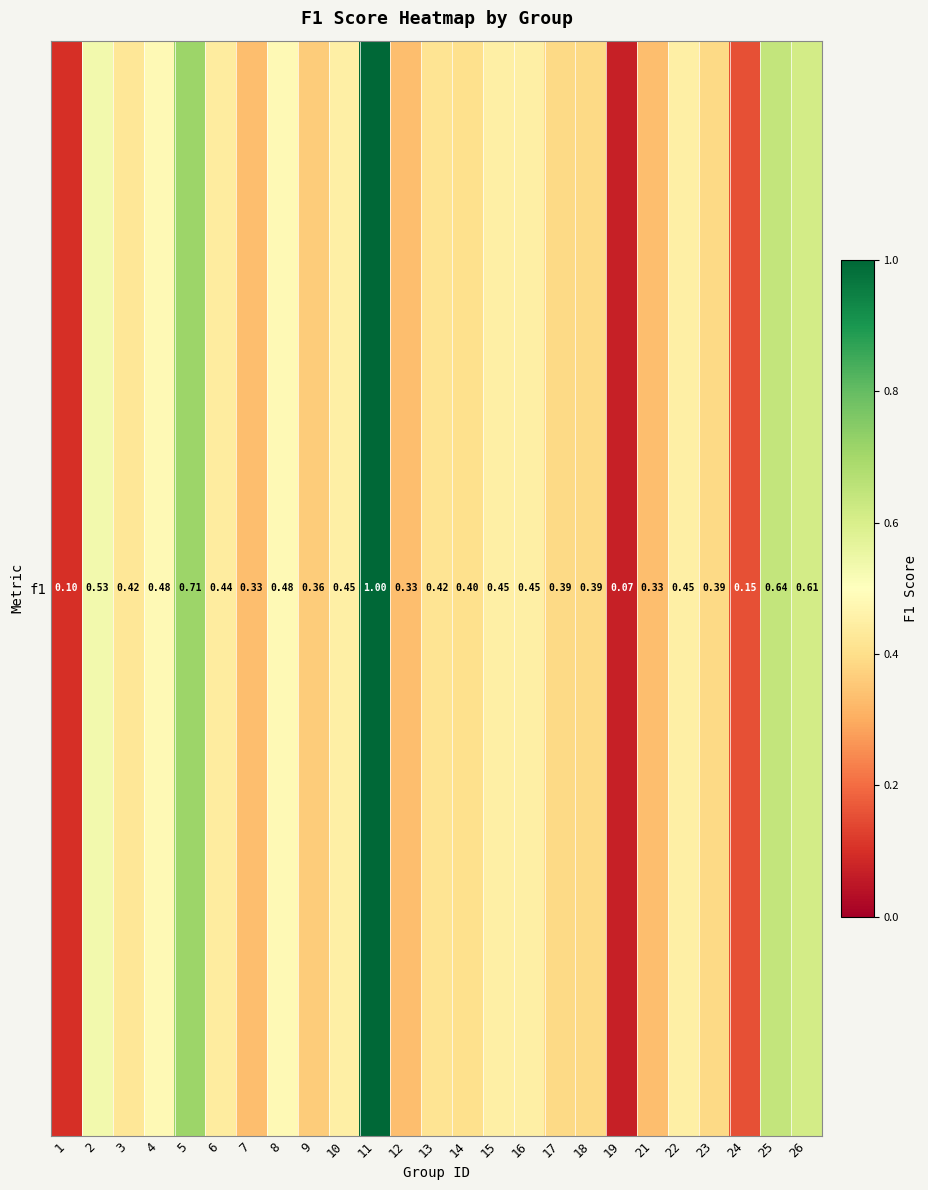

What is the sum of all values?

10.8